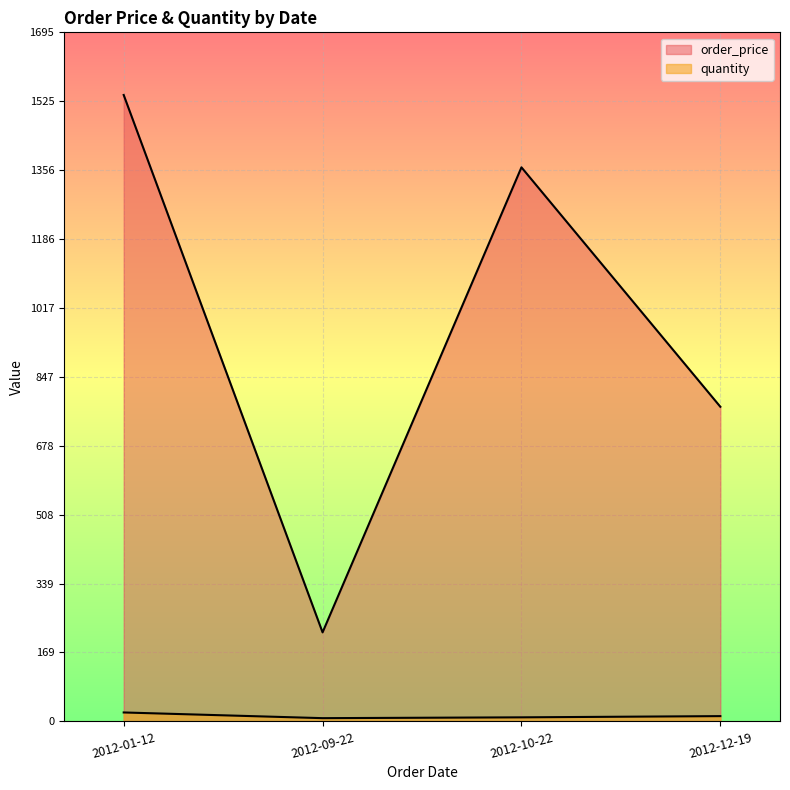

Which series has the widest spread of values?

order_price